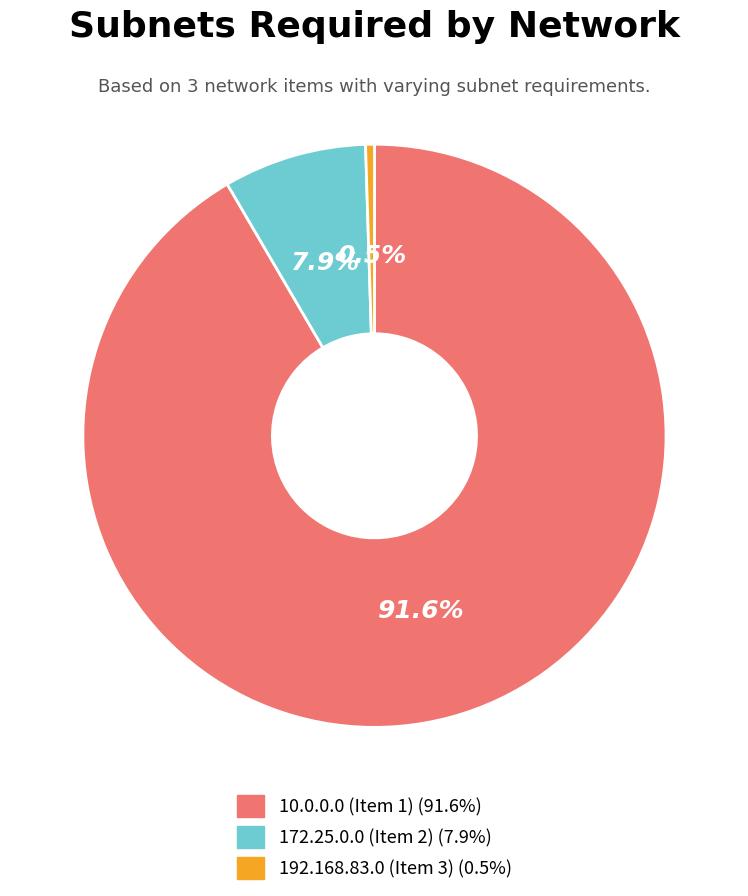

How many slices are in this pie chart?

3